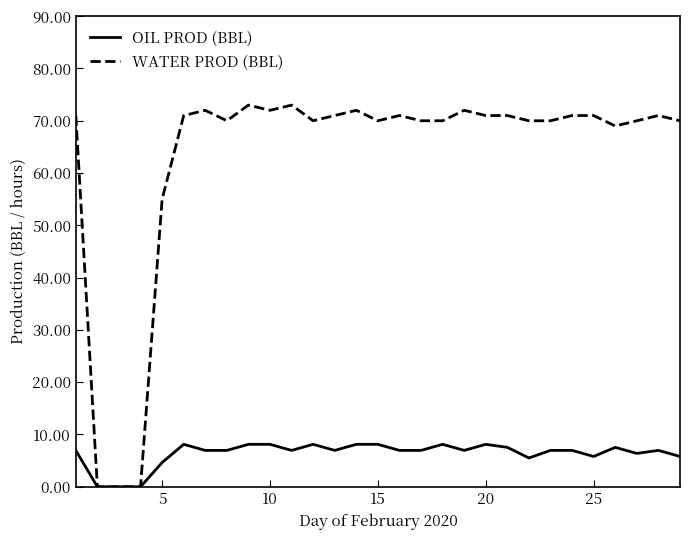

How many lines are shown in the chart?

2